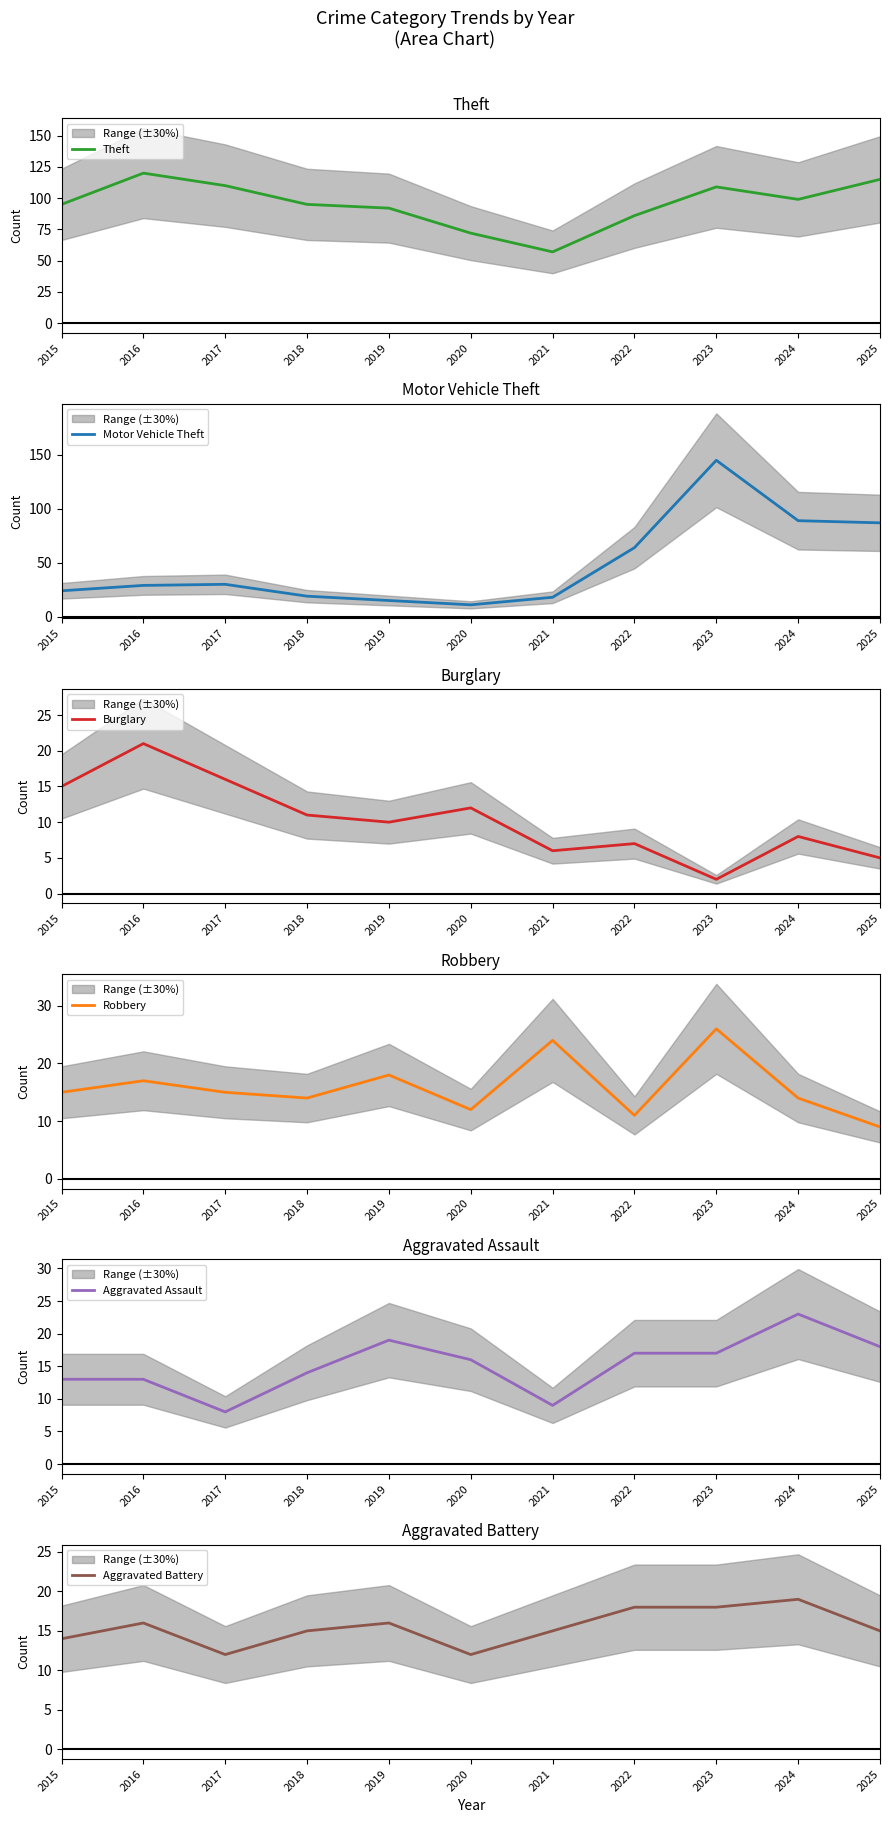

At which label does Motor Vehicle Theft reach its minimum?

2020